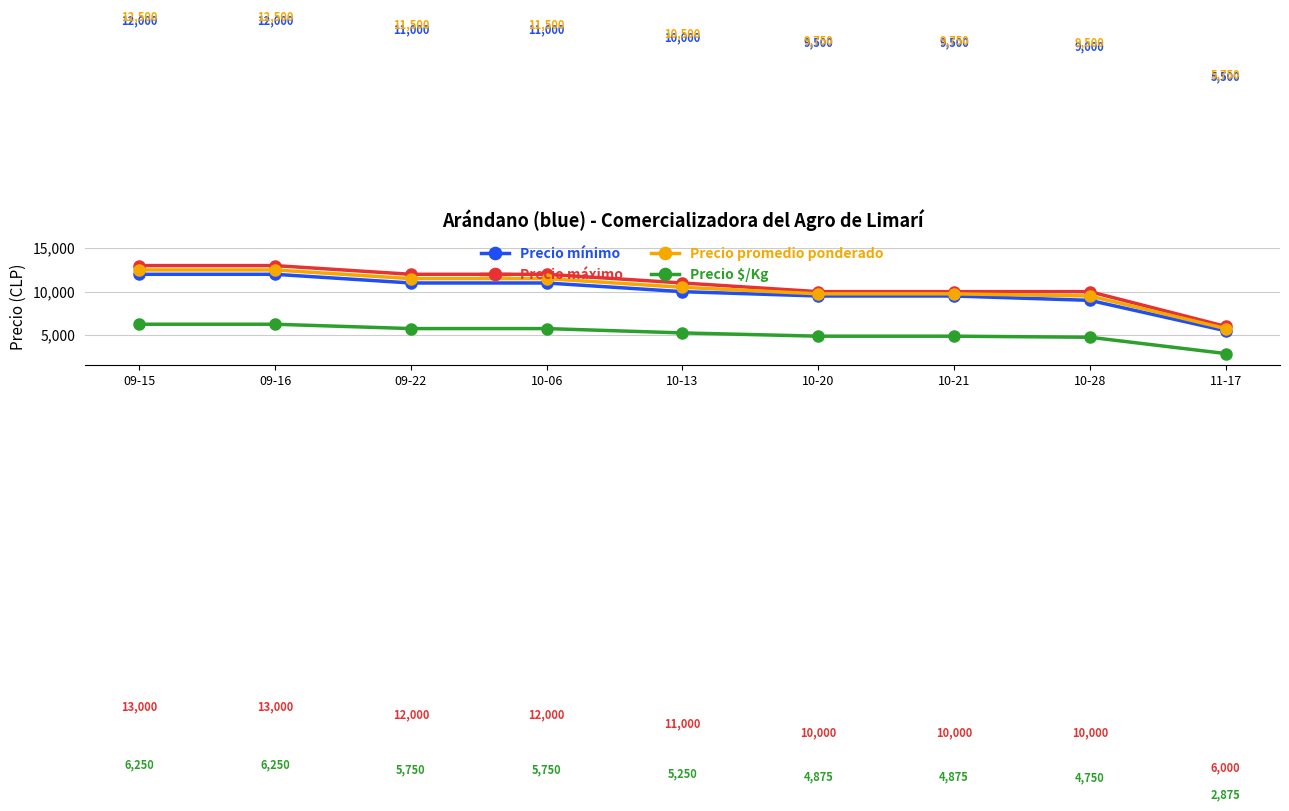

True or false: Precio máximo and Precio promedio ponderado cross at least once.

False